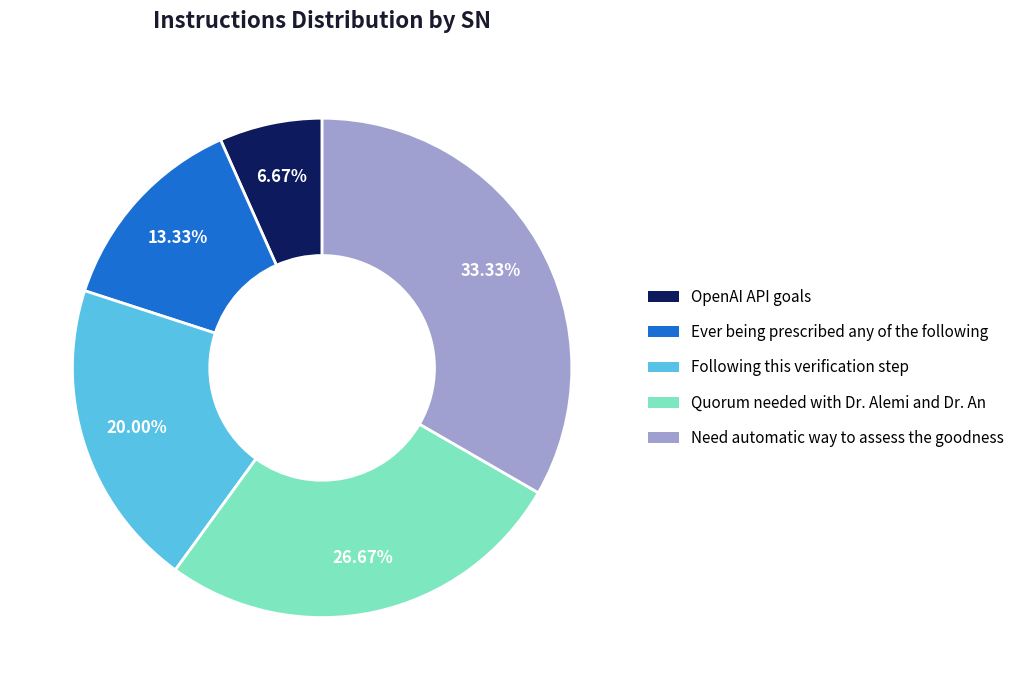

Combined, what portion of the pie is Following this verification step and OpenAI API goals?

26.7%